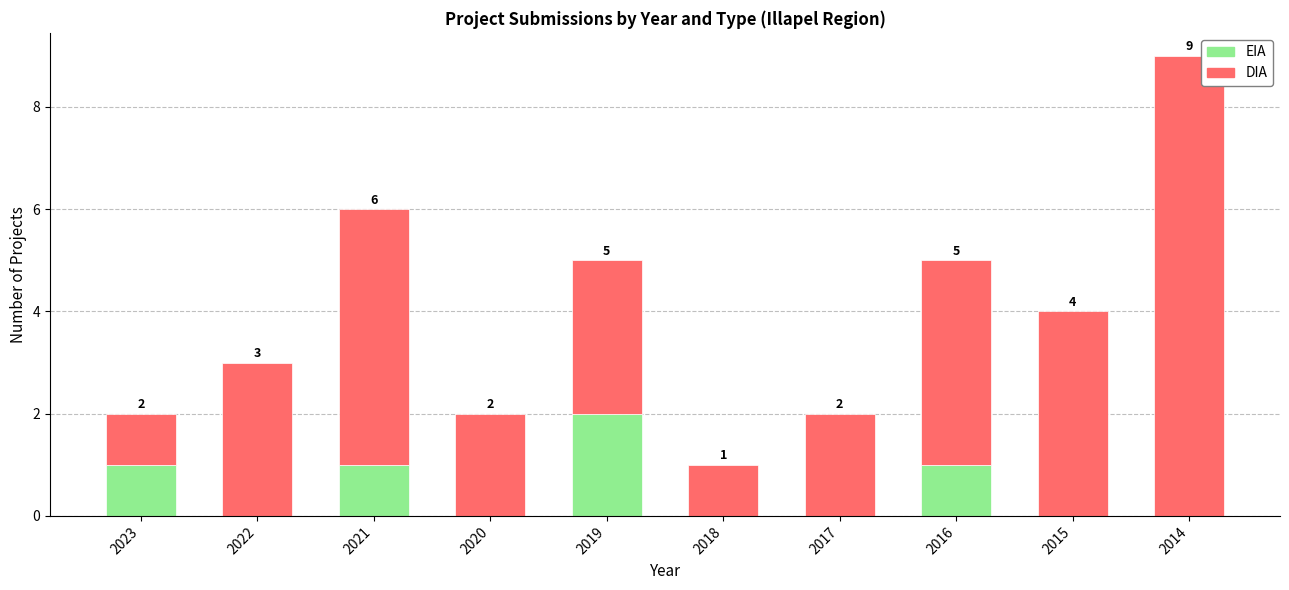

How many EIA values are between 0 and 1?

9